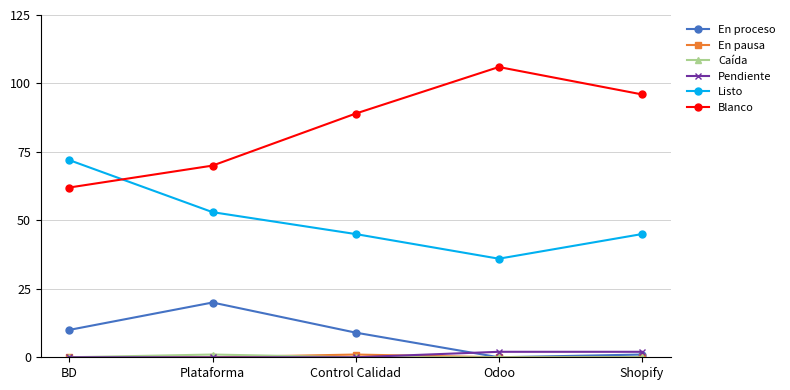

Rank the categories by Blanco value from lowest to highest.

BD, Plataforma, Control Calidad, Shopify, Odoo